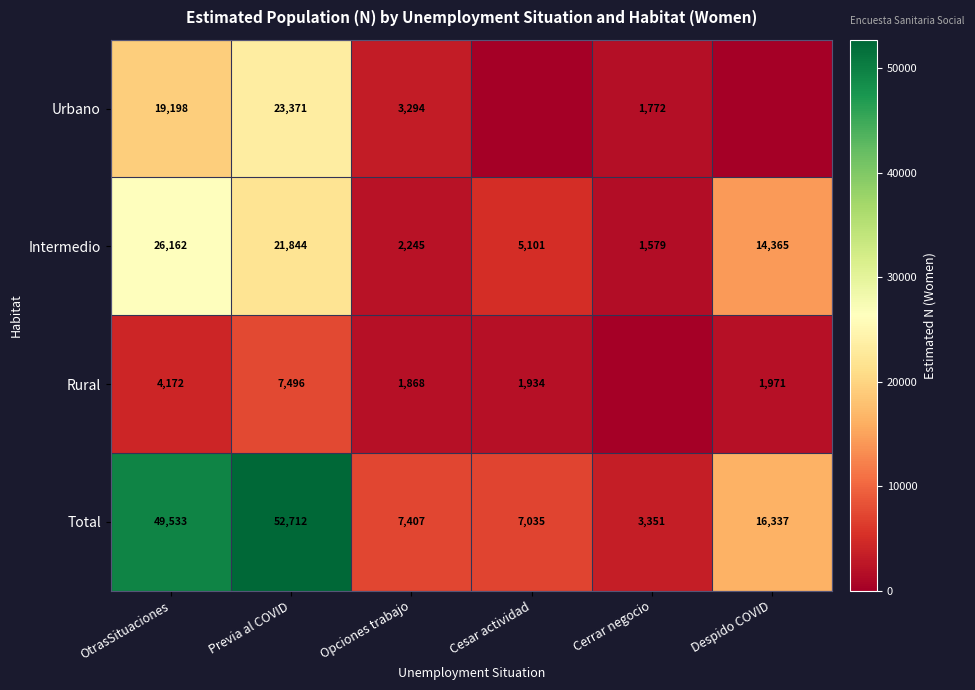

What is the difference between the Rural values at Previa al COVID and Cesar actividad?

5562